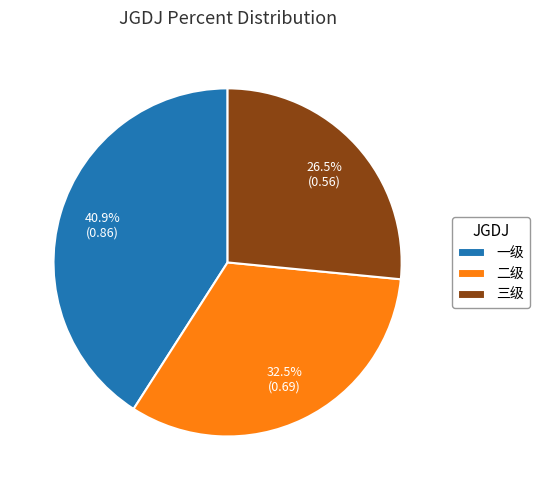

Which category has the smallest portion of the pie?

三级